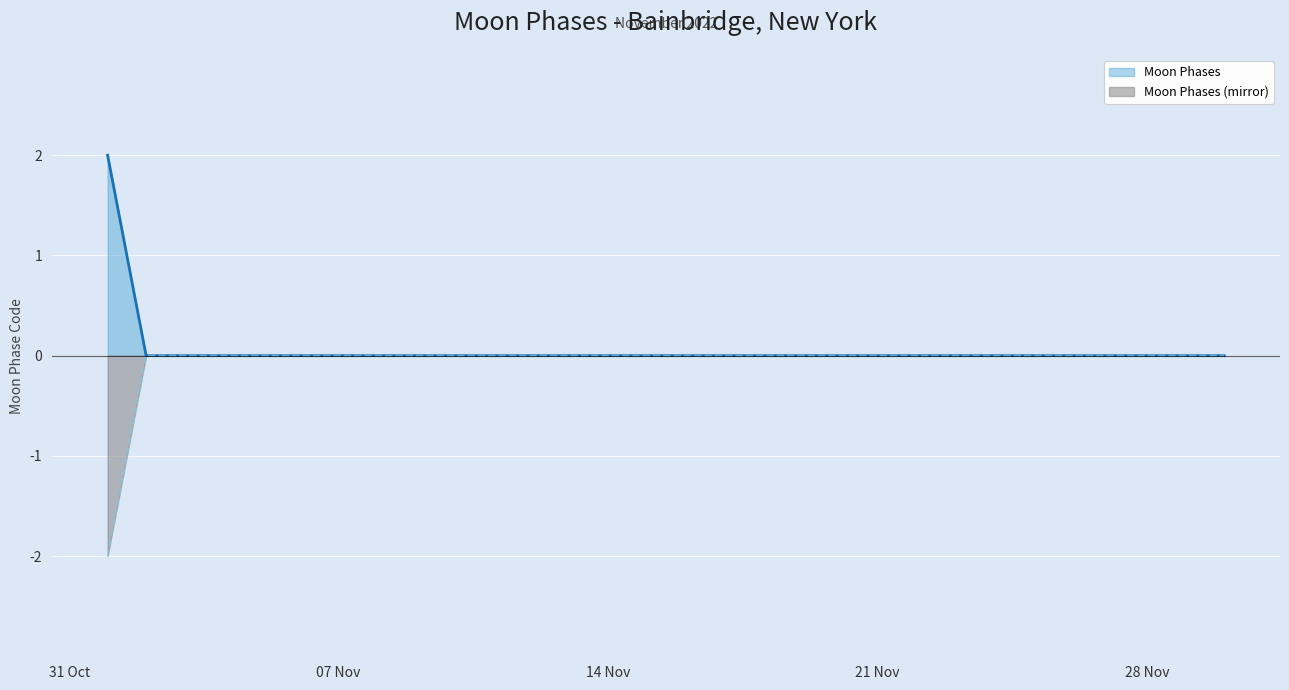

How many distinct data groups are displayed?

2